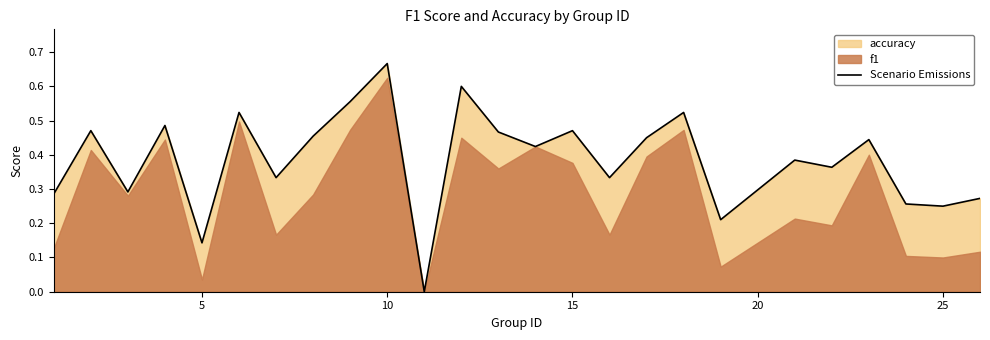

True or false: the data has more than 0 interior local peaks.

True